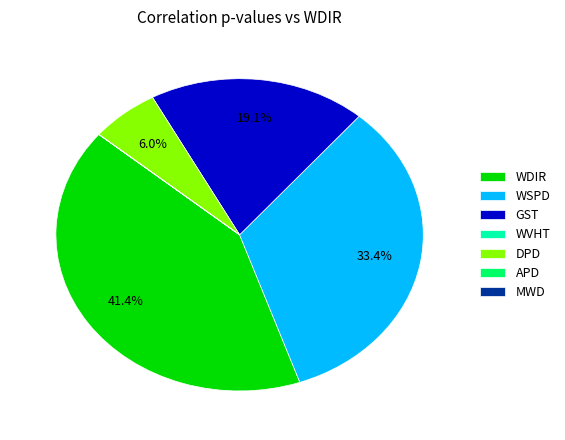

True or false: WSPD accounts for 33% of the total.

True